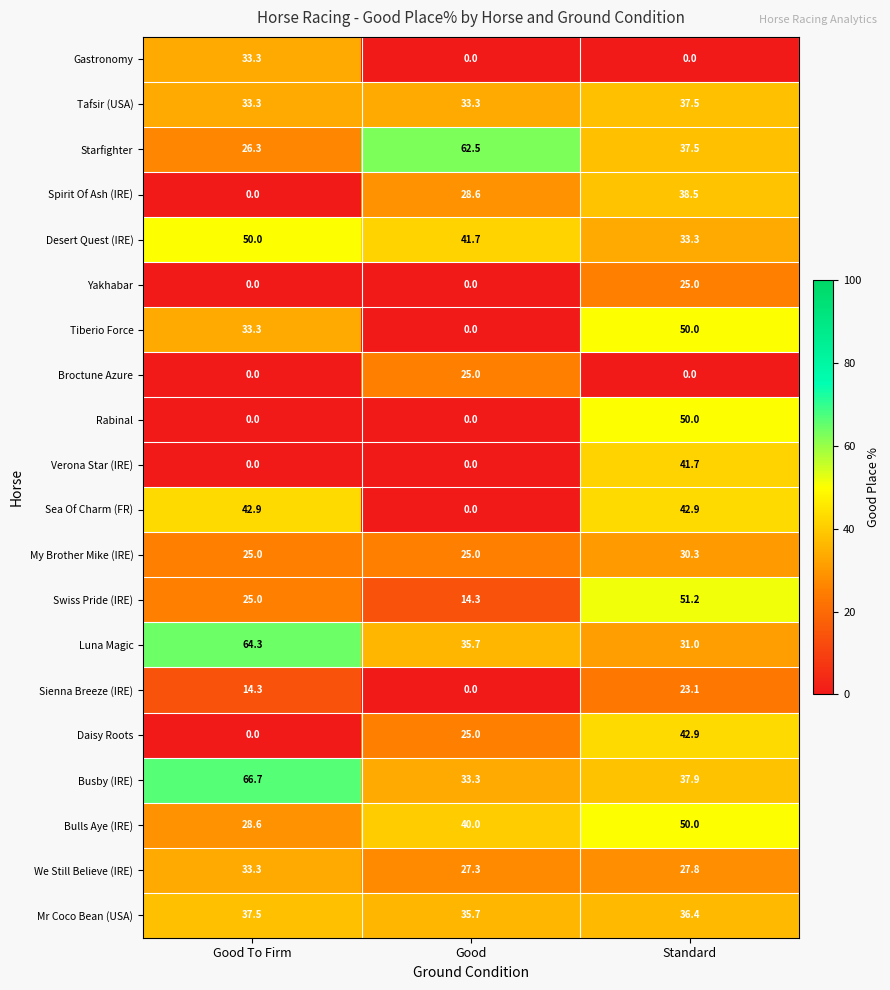

Which series has the largest total across all categories?

Busby (IRE)